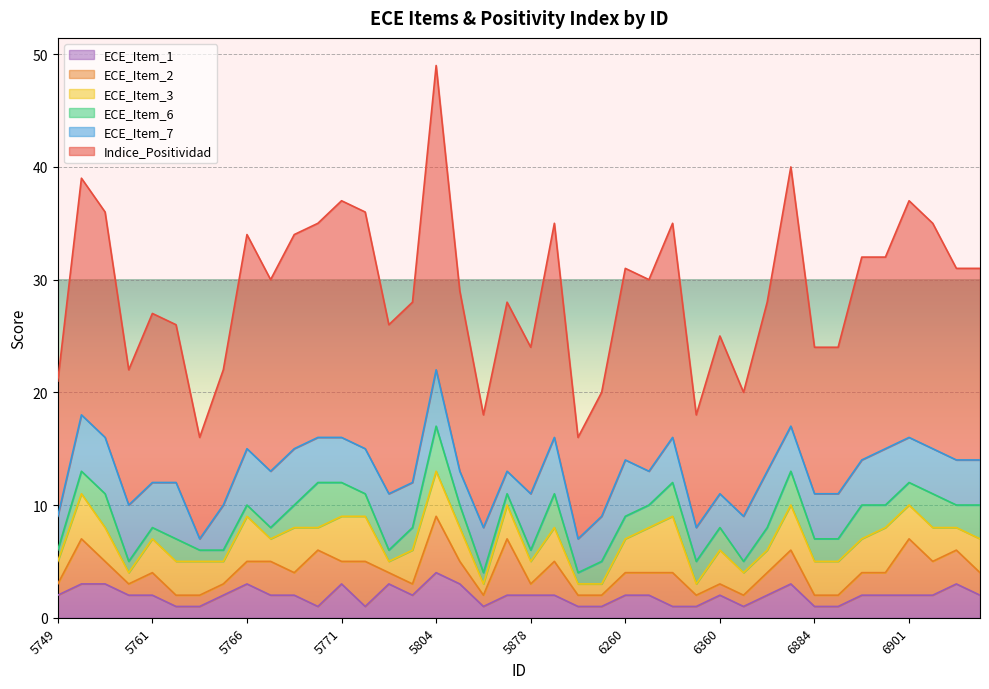

What is the sum of all ECE_Item_2 values?

86